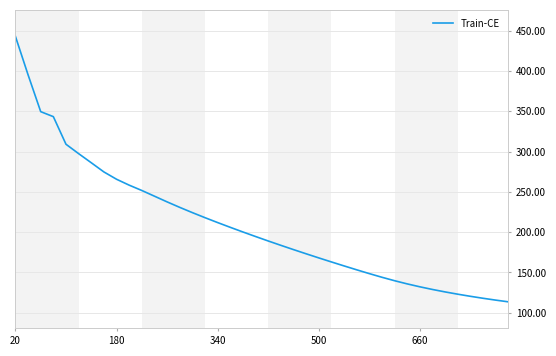

Count the number of categories in the chart.

40